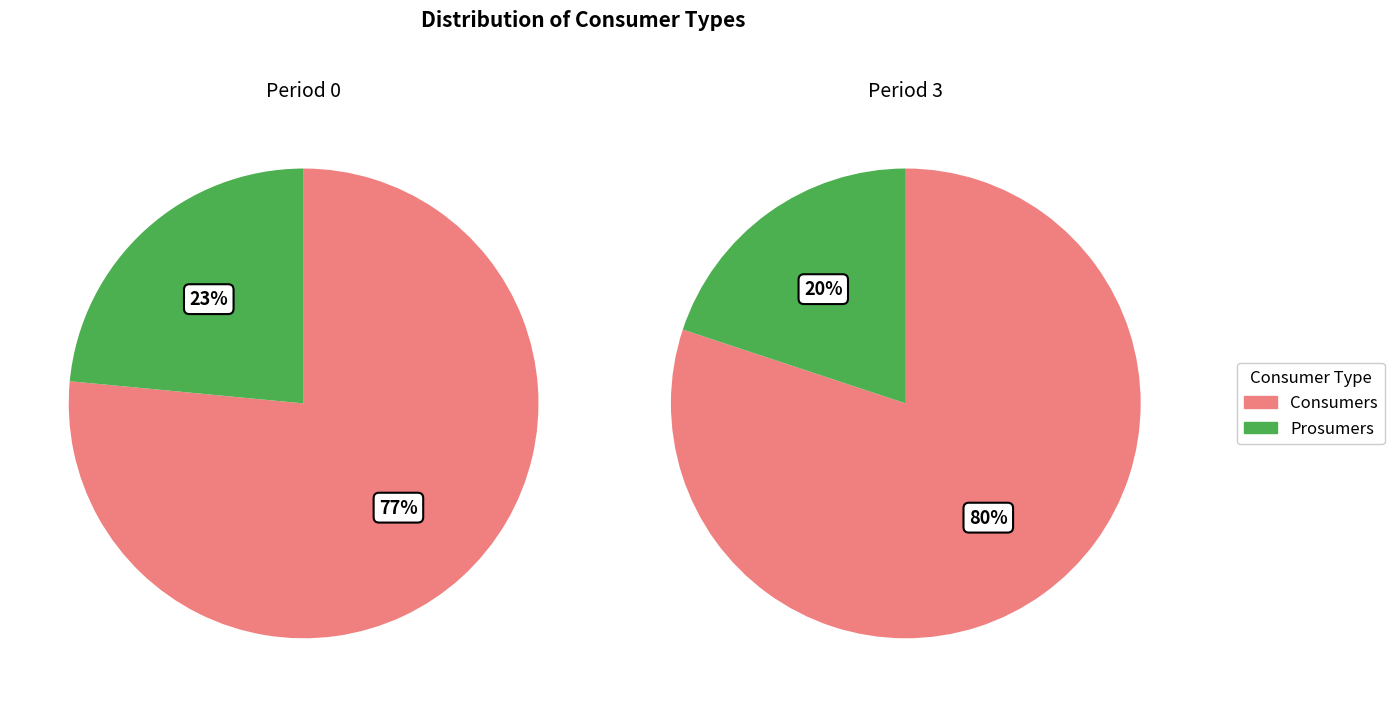

The Prosumers slice represents 30% of the pie. True or false?

False